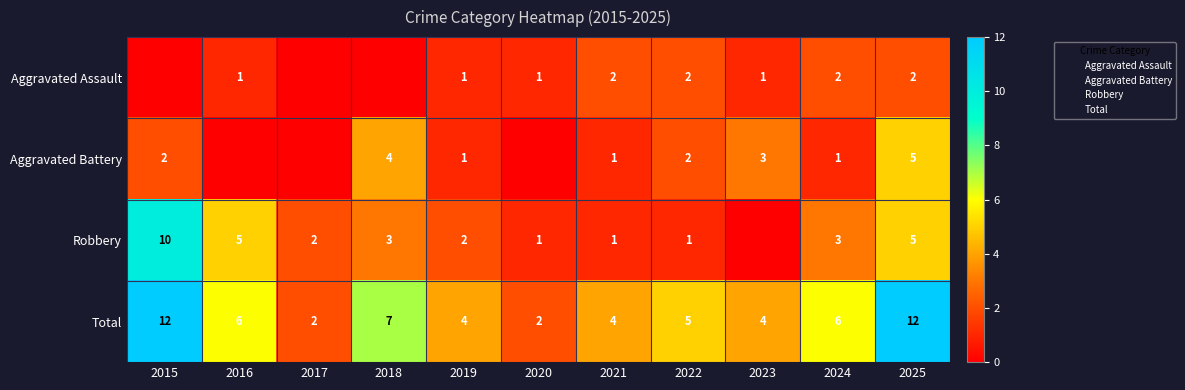

The Total series shows 18 at 2015. True or false?

False